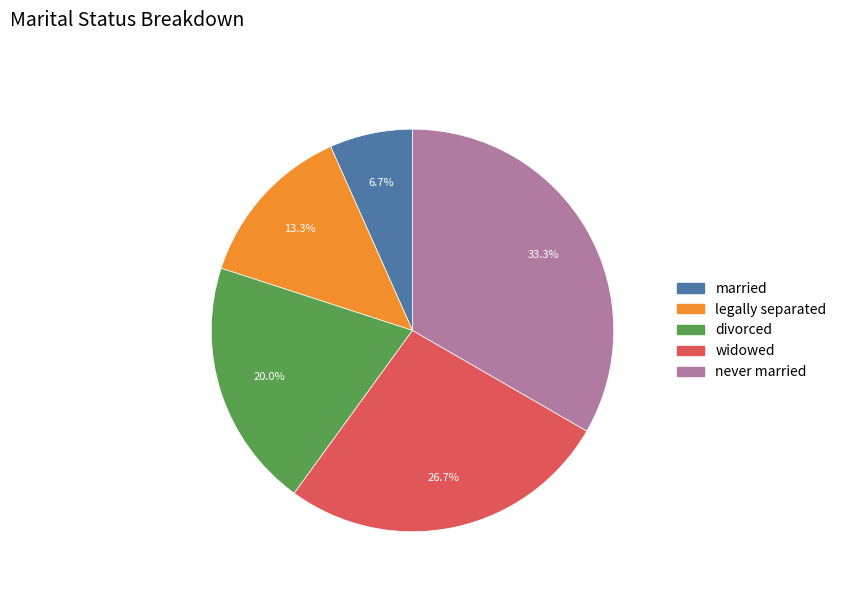

What is the ratio of the value at widowed to the value at married?

4.0